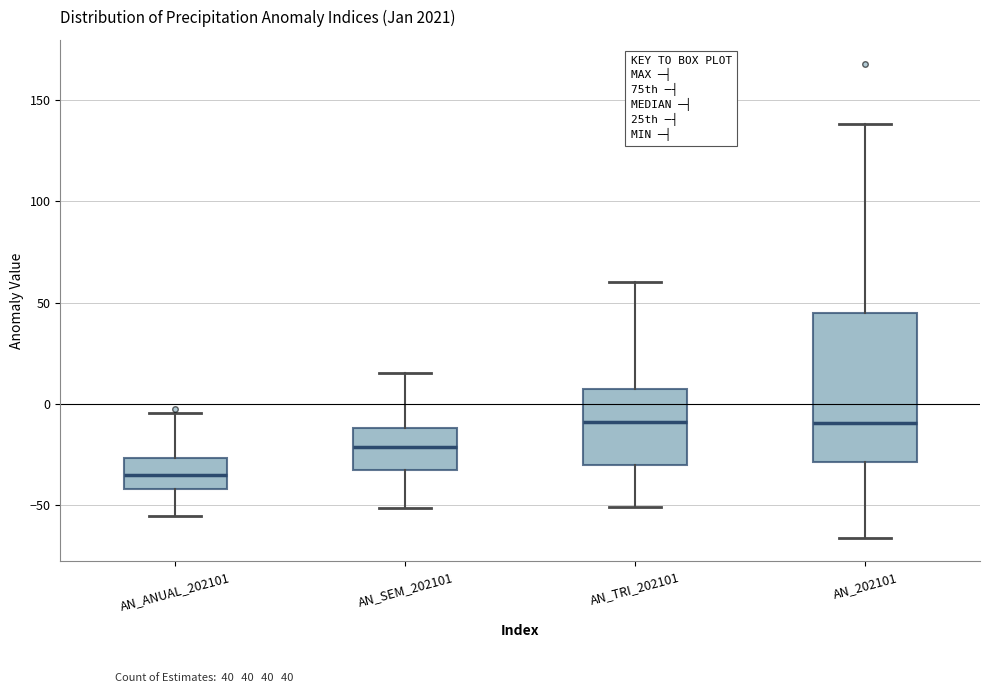

Which box is the tallest, from its lower edge to its upper edge?

AN_202101